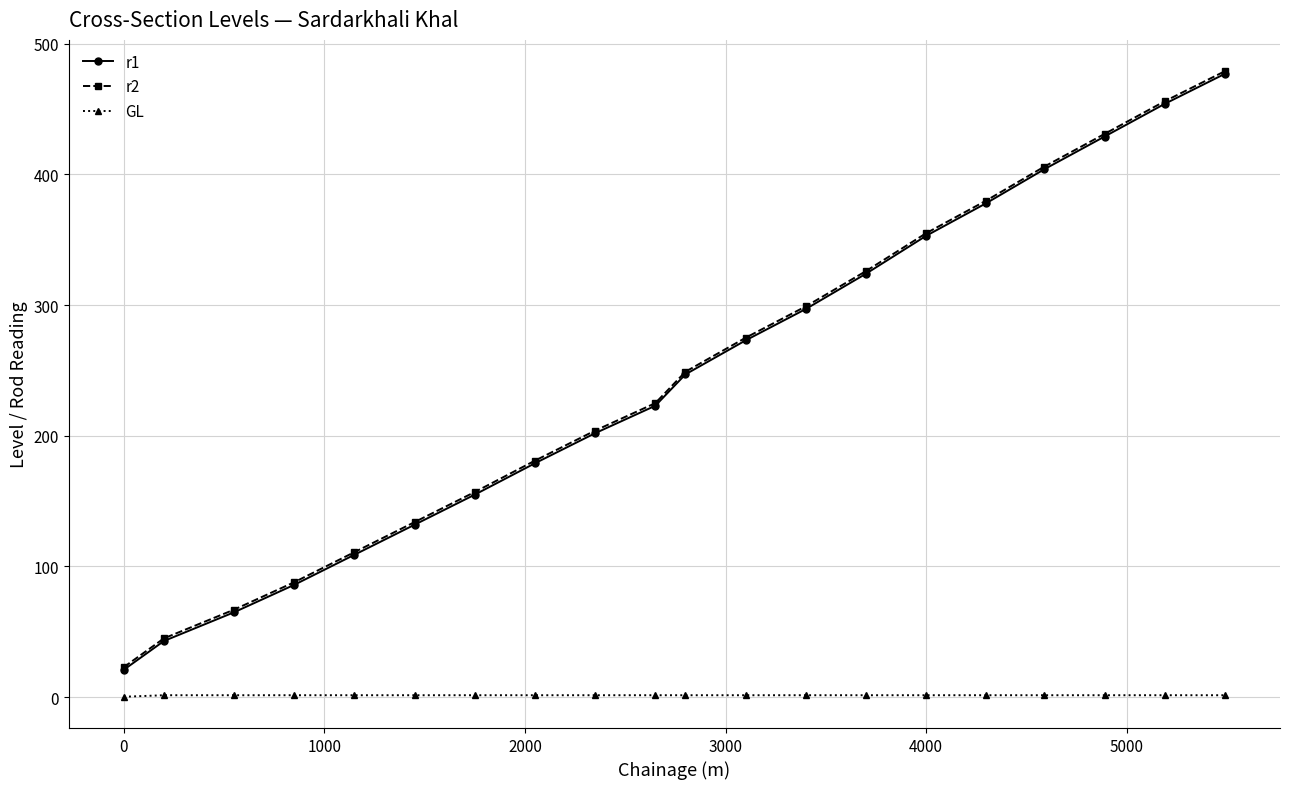

What is the greatest value displayed?

479.0